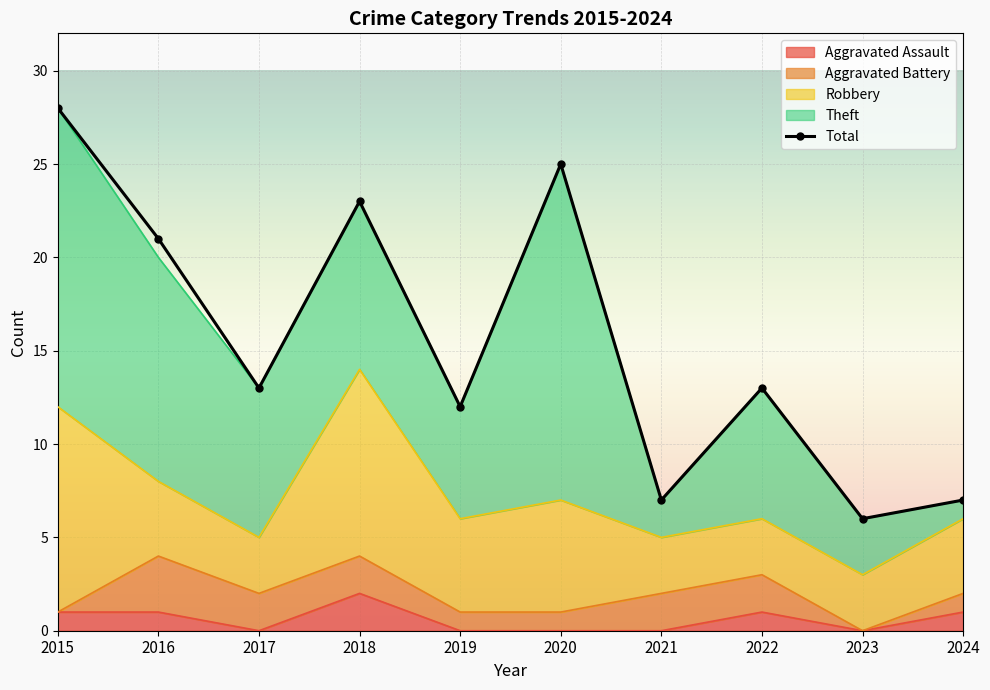

At which label is the value closest to 17?

2016